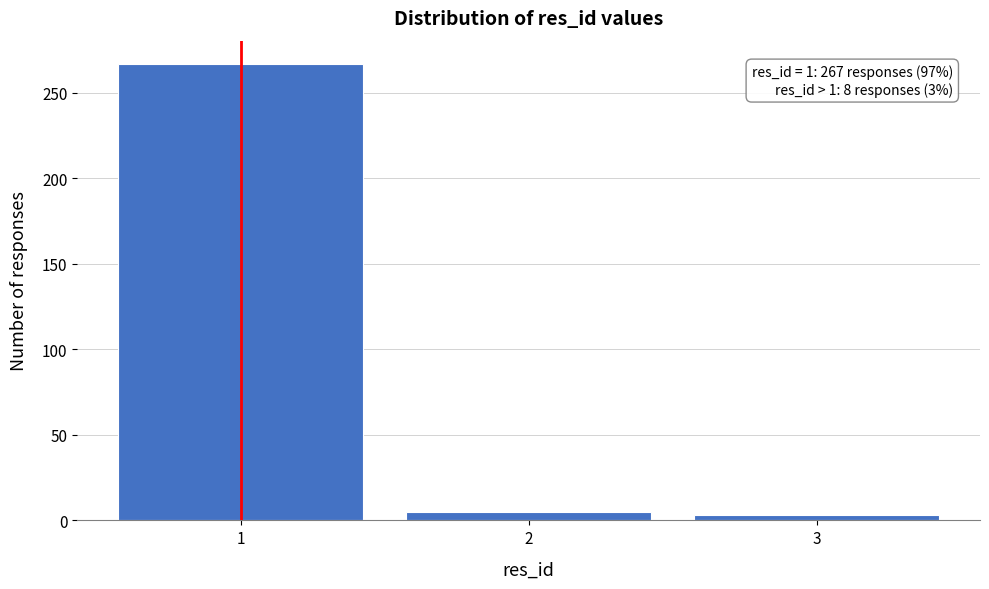

Over which range of the x-axis is the bar tallest?

0.5 to 1.5